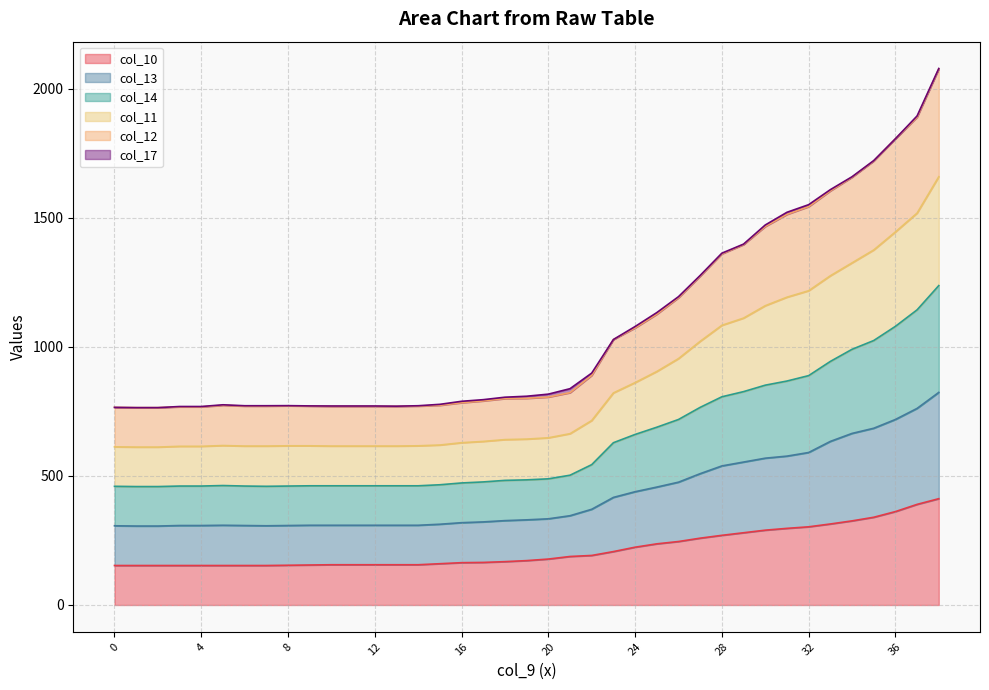

At which category is the sum across all series the highest?

38